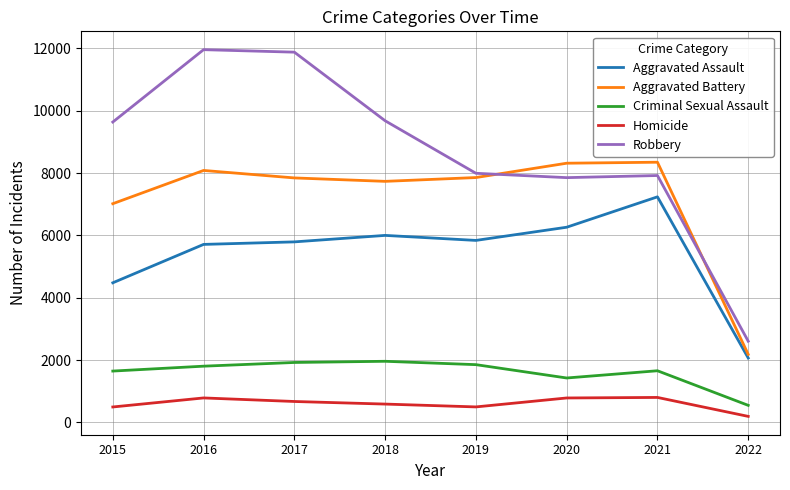

Is this an area chart (filled region under the line)?

No